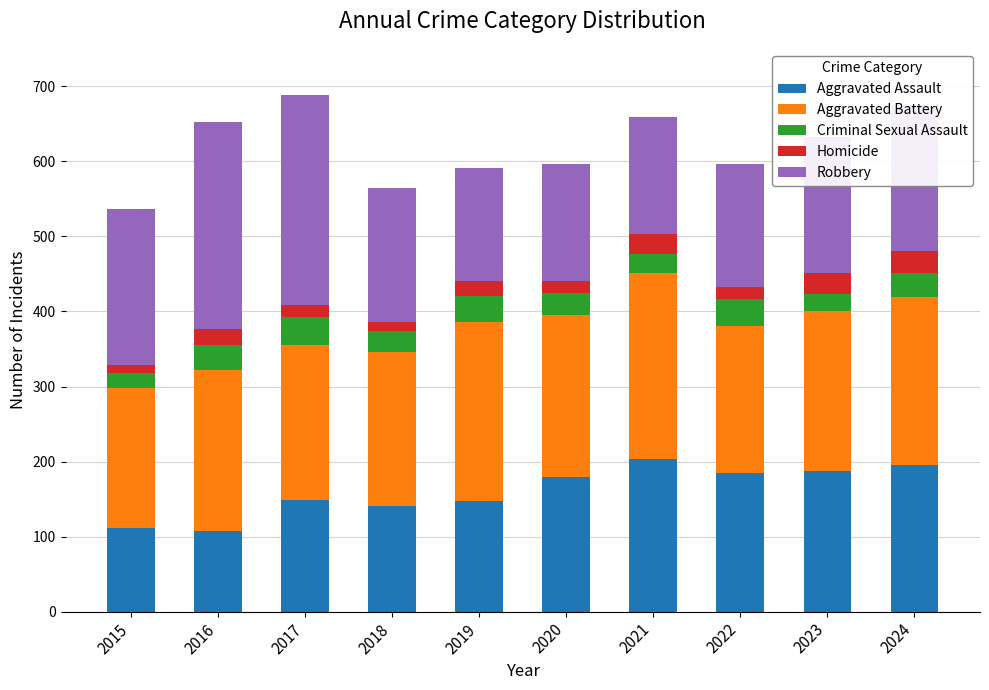

What is the difference between the maximum and minimum values in the Aggravated Assault series?

96